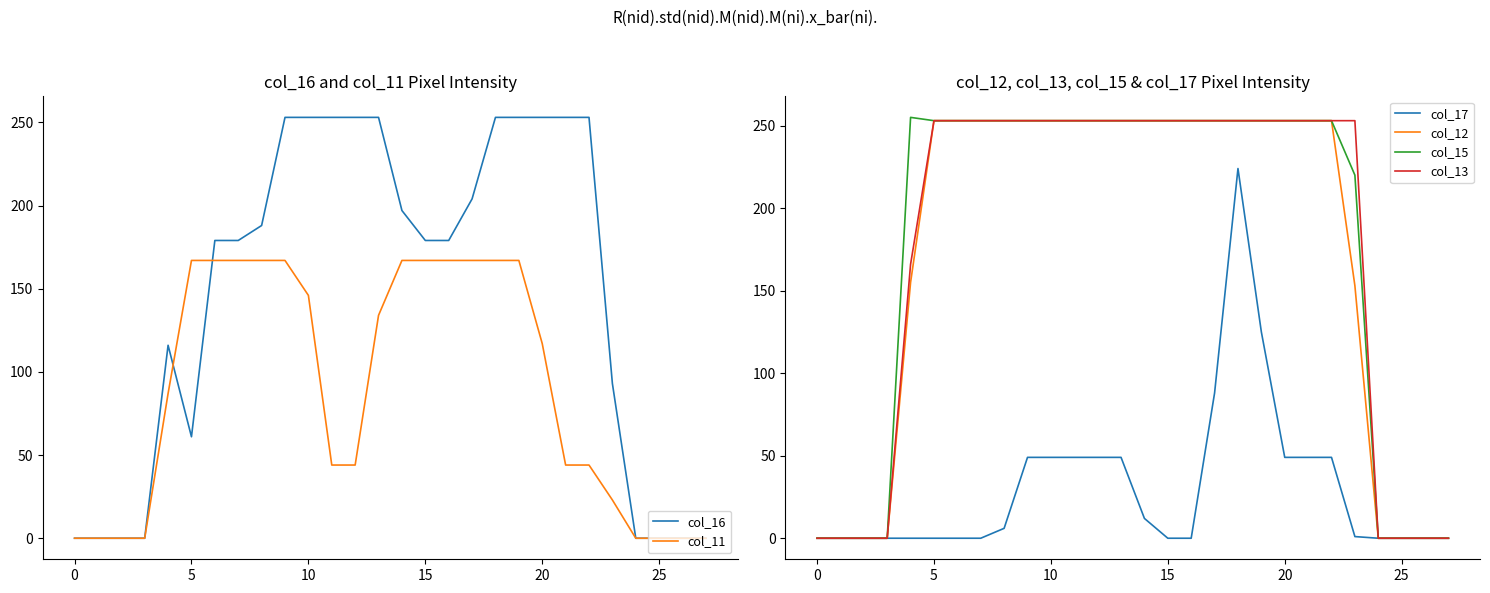

How many lines are shown in the chart?

6